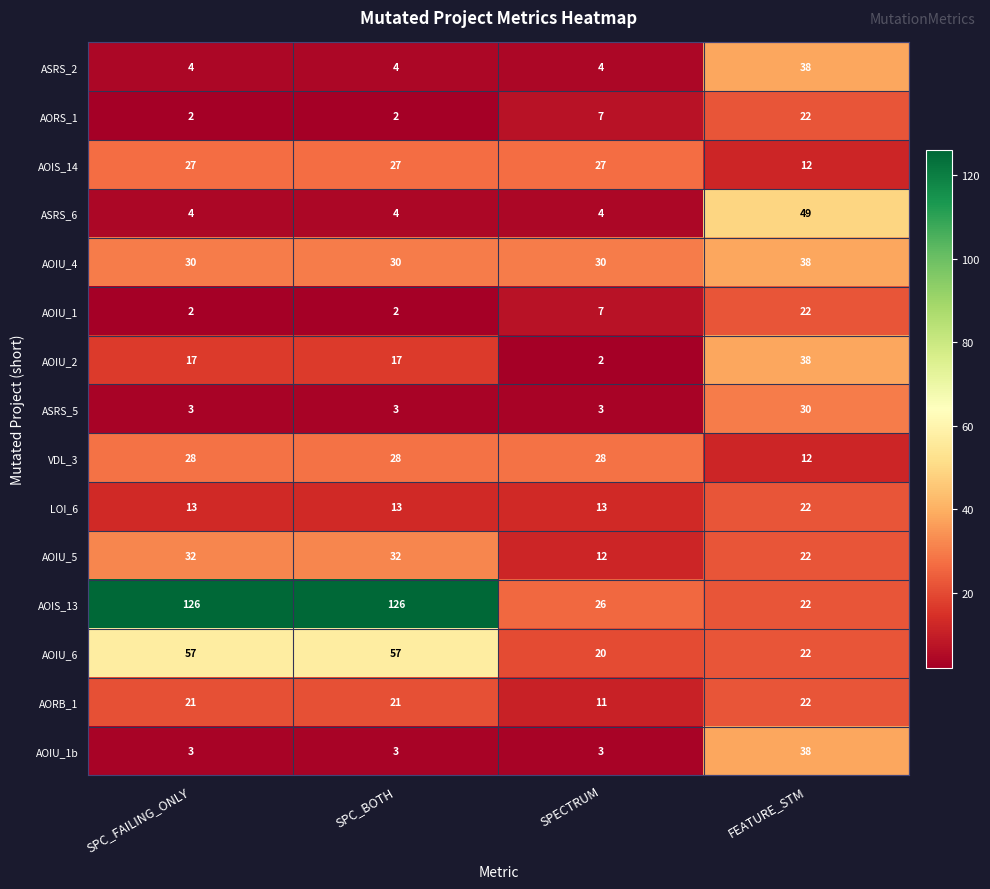

The ASRS_5 series shows 3 at SPC_BOTH. True or false?

True